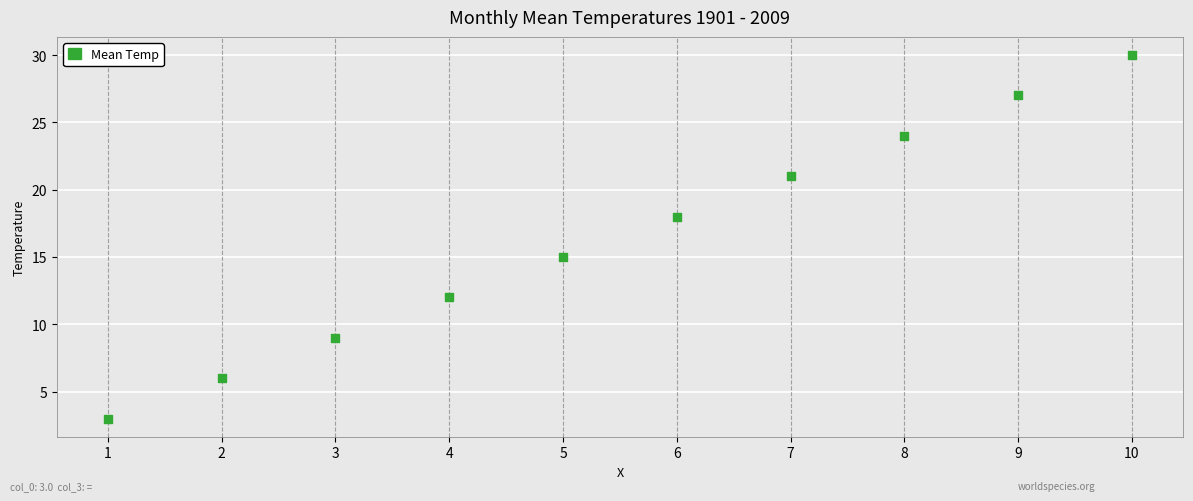

What is the range of X values (max minus min)?

9